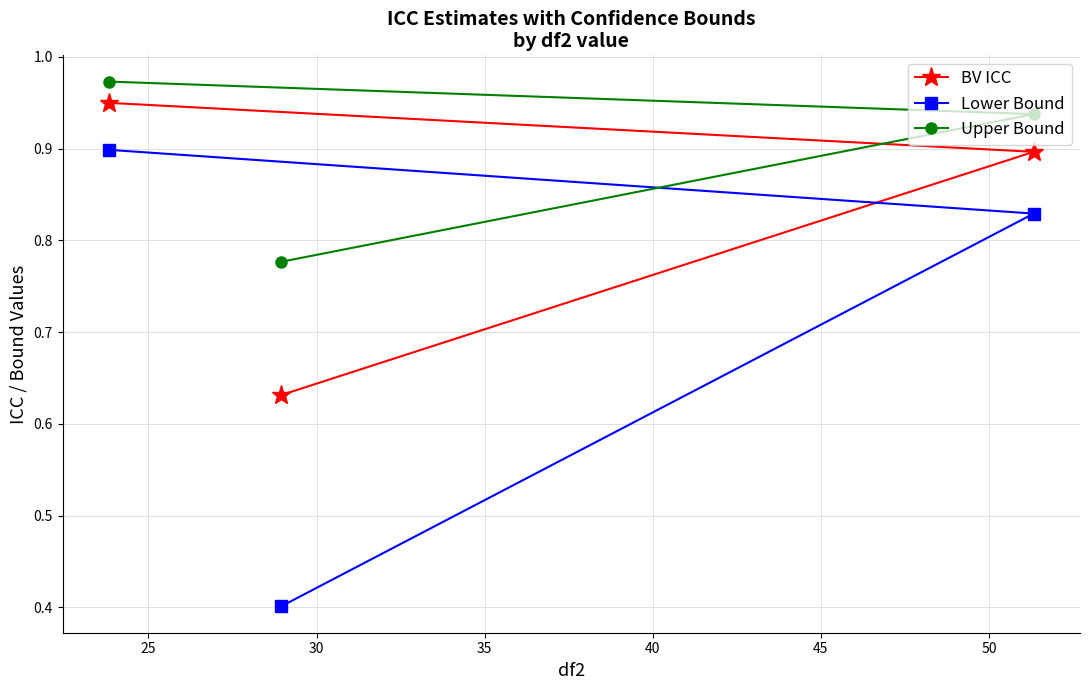

Count the Lower Bound values in the range 0 to 1.

3